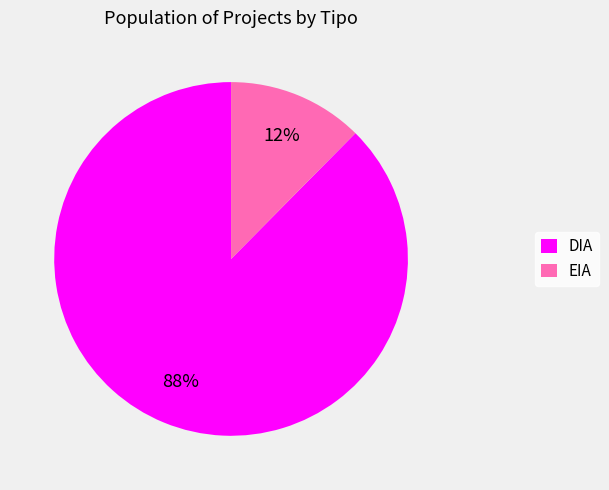

Count the number of slices in the pie.

2